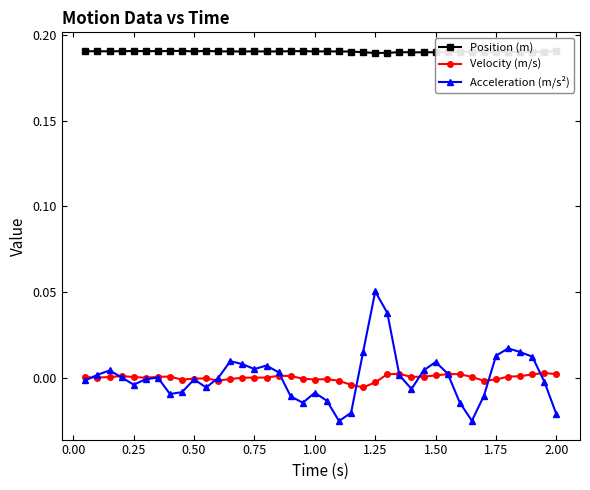

Does the chart have visible grid lines?

No